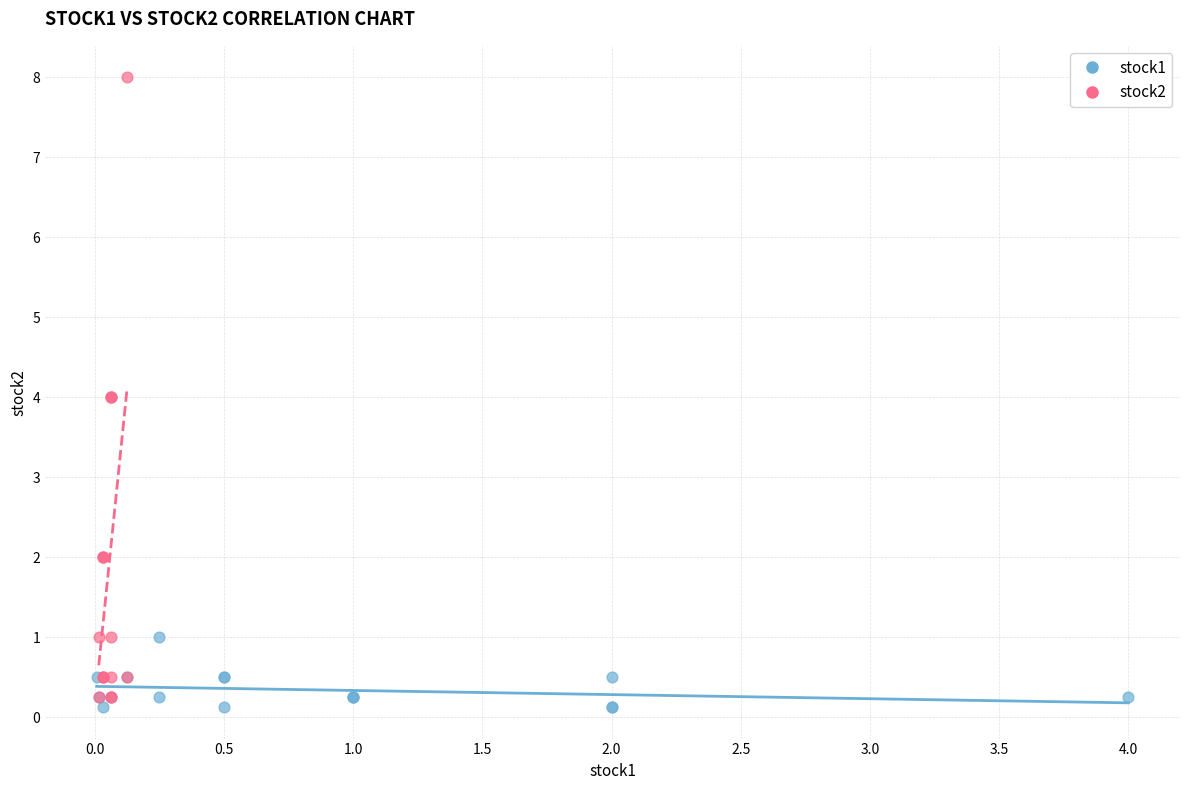

Which series contains the highest Y value?

stock2